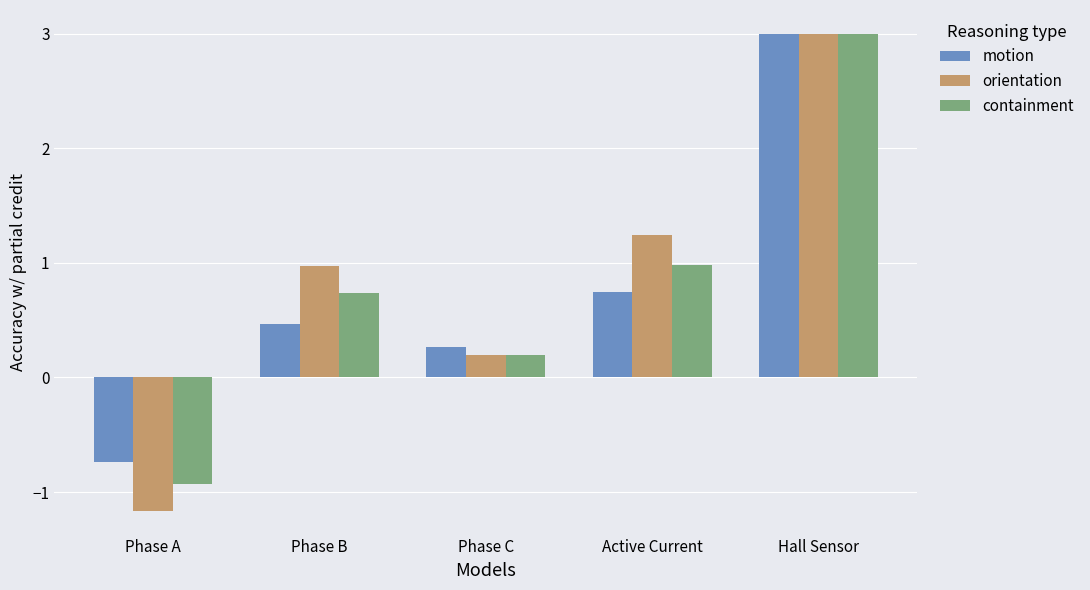

Where is motion nearest to the value 1?

Active Current